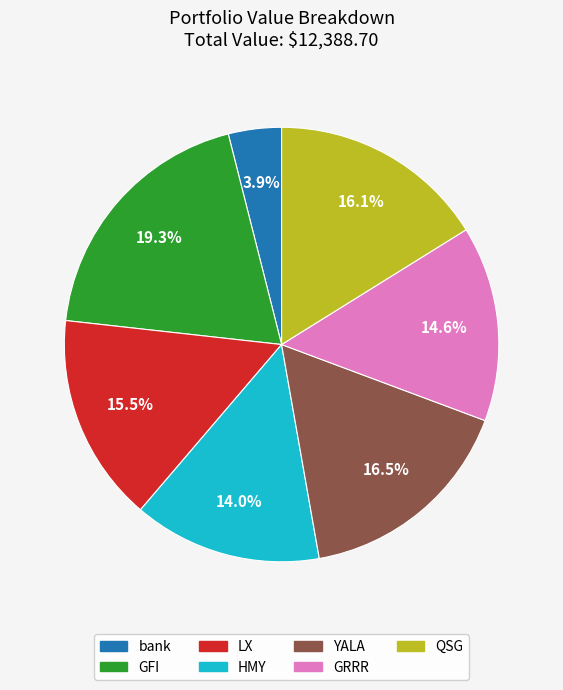

The HMY slice represents 14% of the pie. True or false?

True